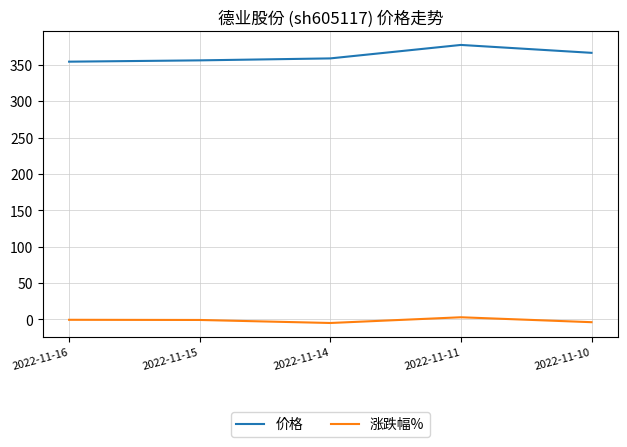

What is the average value of the 涨跌幅% series?

-1.4